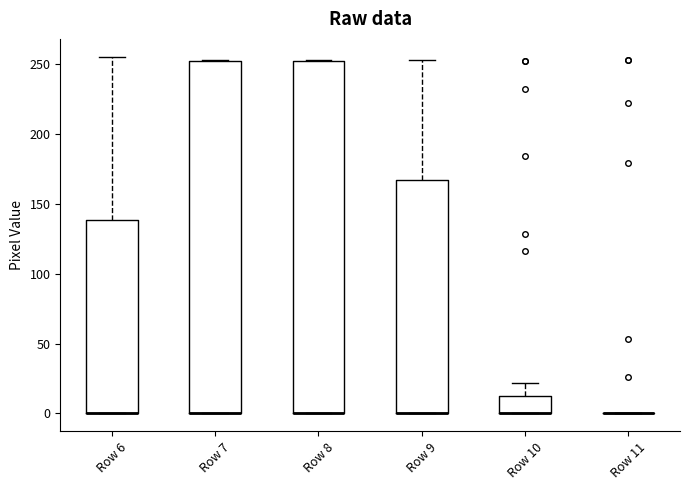

Where is the lower edge of the box for Row 7 on the y-axis? The values are not printed on the chart, so give them approximately, as read against the axis.

0